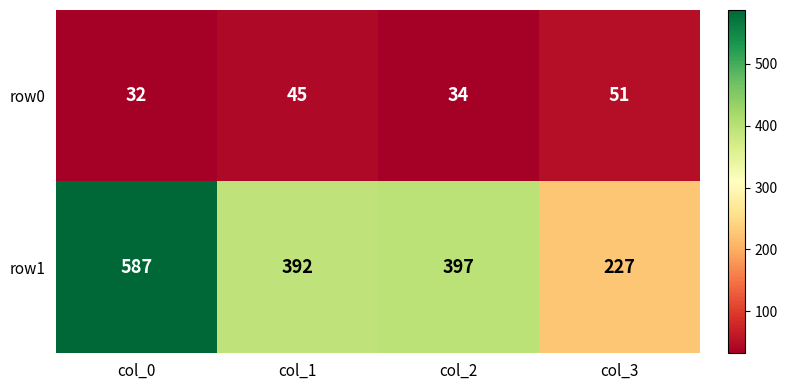

What is the difference between the maximum and second lowest values in the row1 series?

195